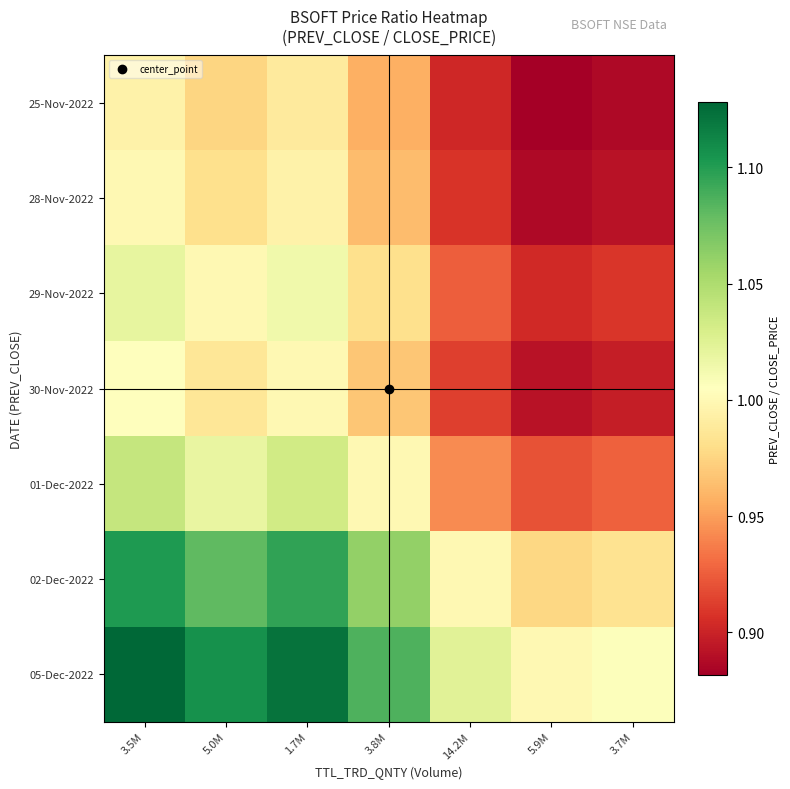

Rank the series by their maximum value, from lowest to highest.

25-Nov-2022, 28-Nov-2022, 30-Nov-2022, 29-Nov-2022, 01-Dec-2022, 02-Dec-2022, 05-Dec-2022